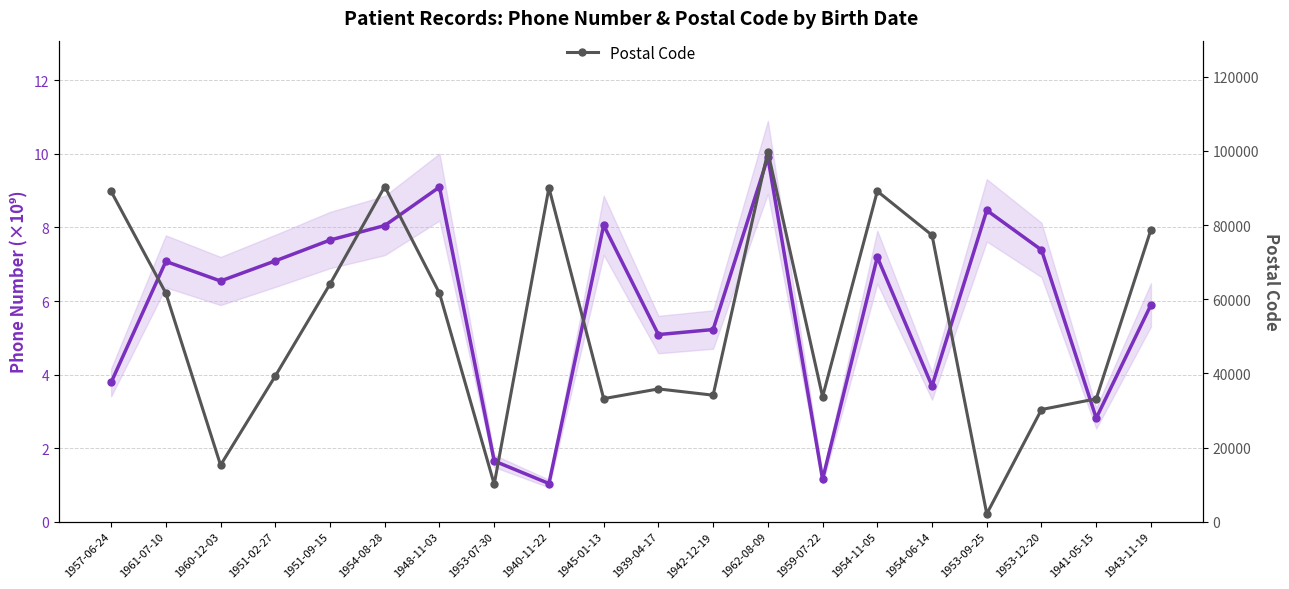

How many values in the Postal Code series exceed 61629?

9